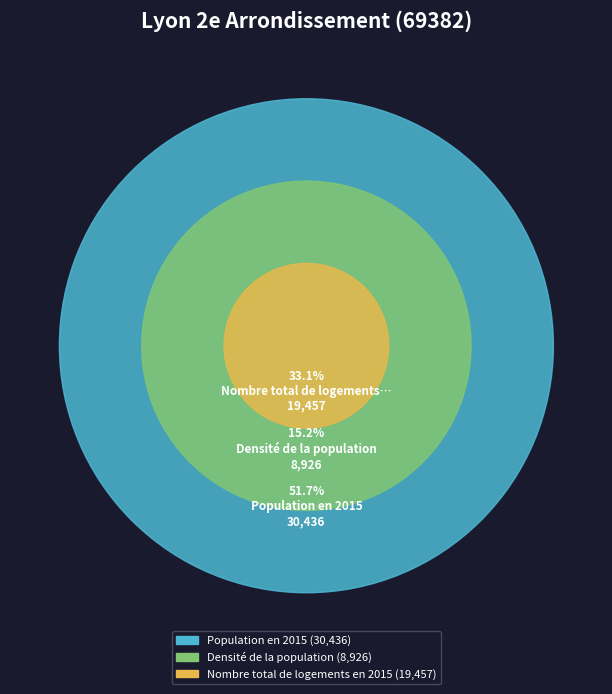

Which category has the biggest portion of the pie?

Population en 2015